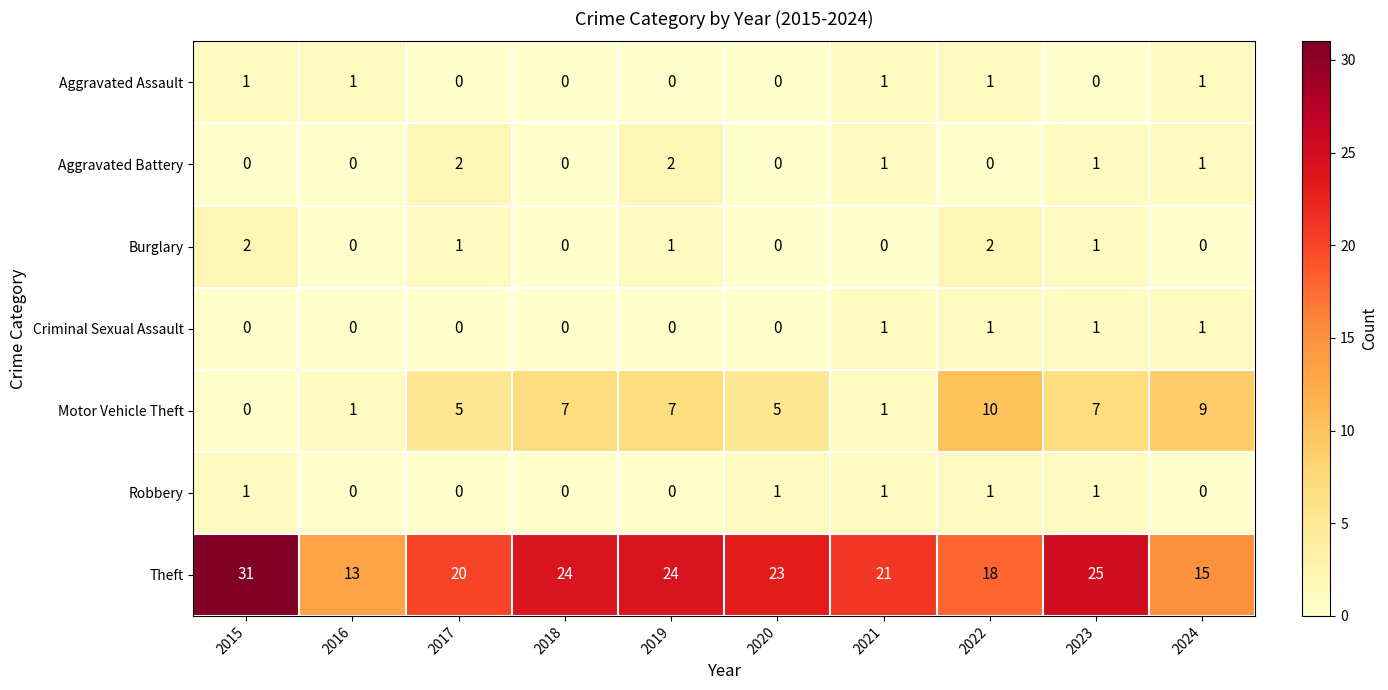

What is the total value across all series at 2016?

15